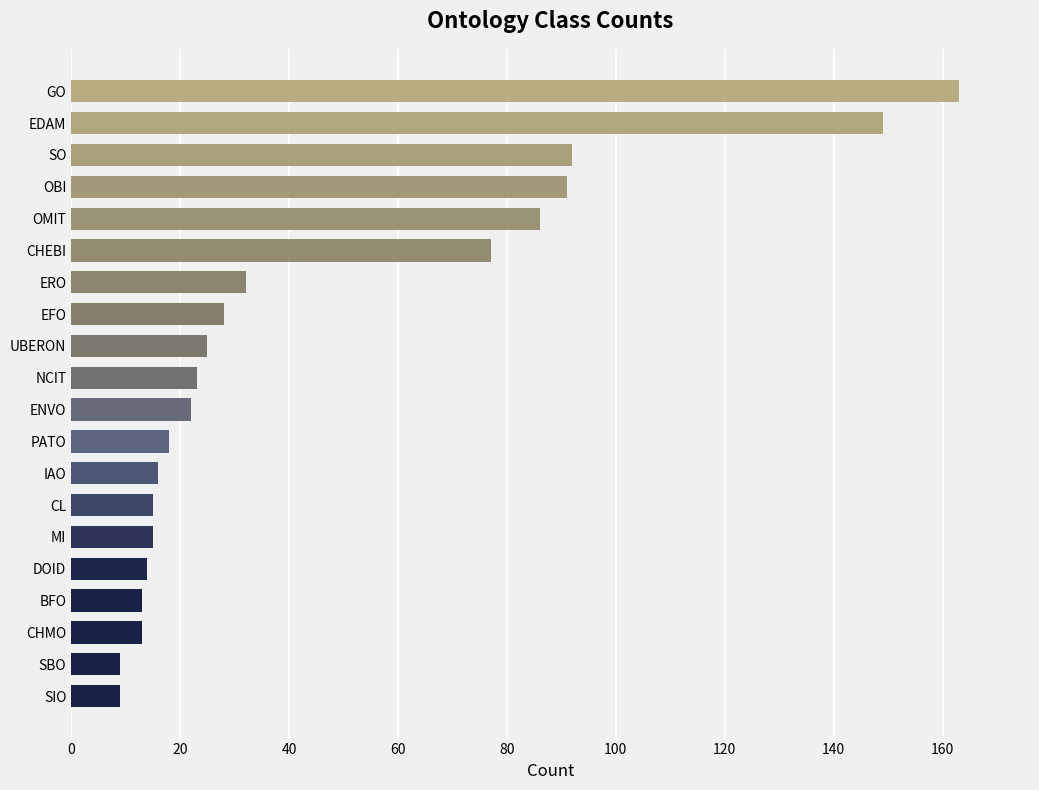

What is the change in value from IAO to EDAM?

+133